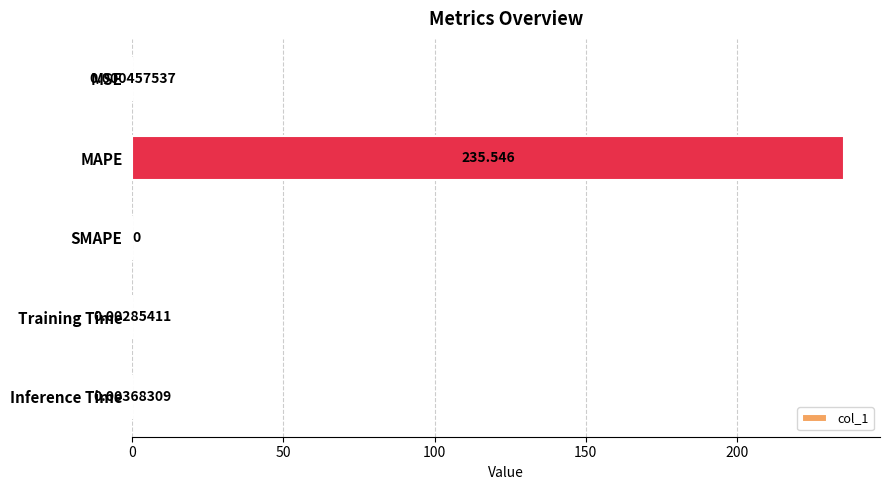

Between Inference Time and SMAPE, which is larger?

Inference Time